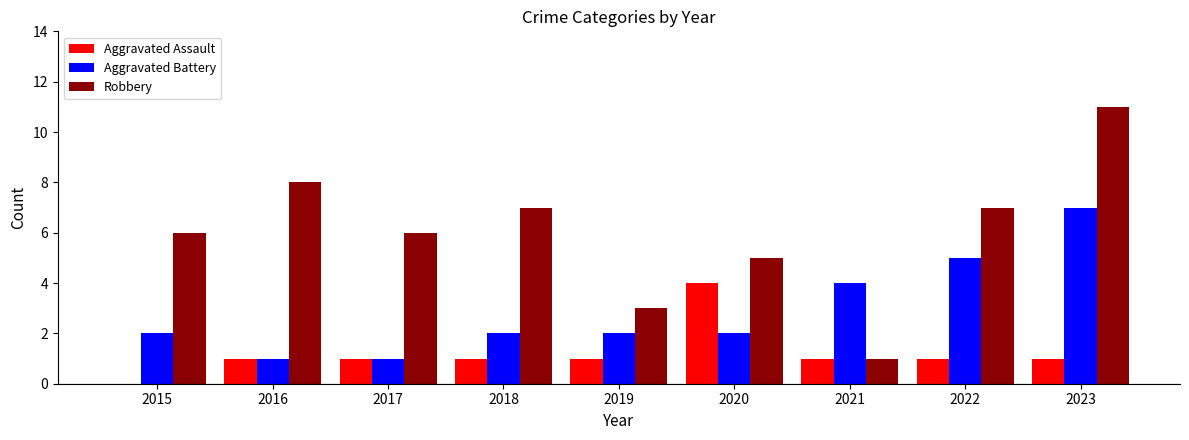

What is the sum of all Aggravated Battery values?

26